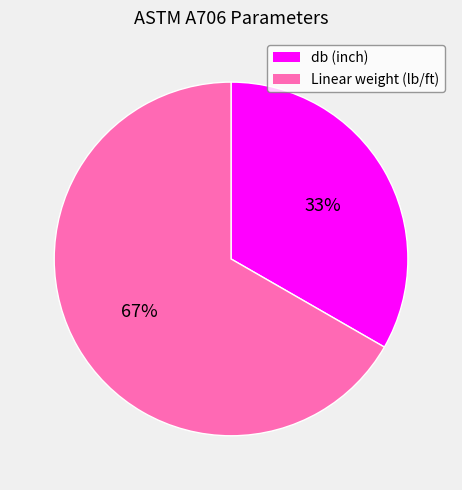

Which has a higher value, db (inch) or Linear weight (lb/ft)?

Linear weight (lb/ft)